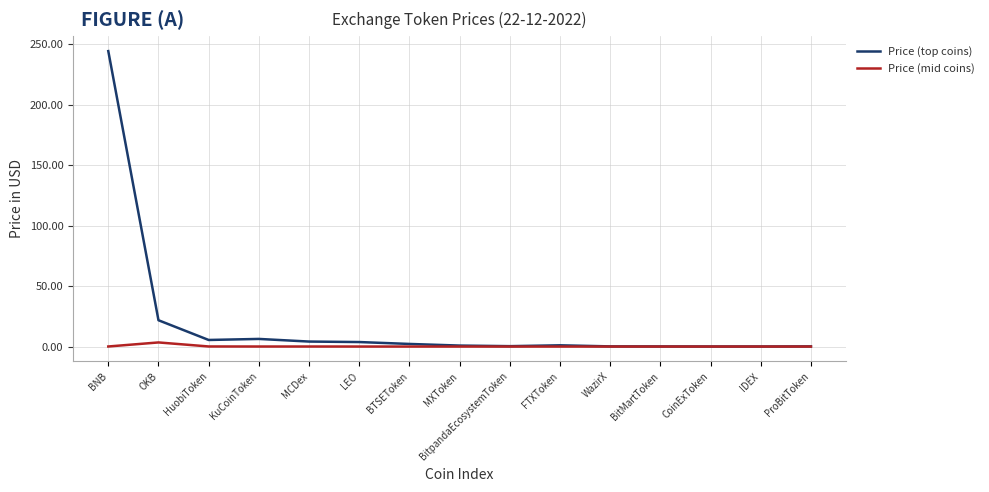

The Price (top coins) series shows 6.3 at KuCoinToken. True or false?

True